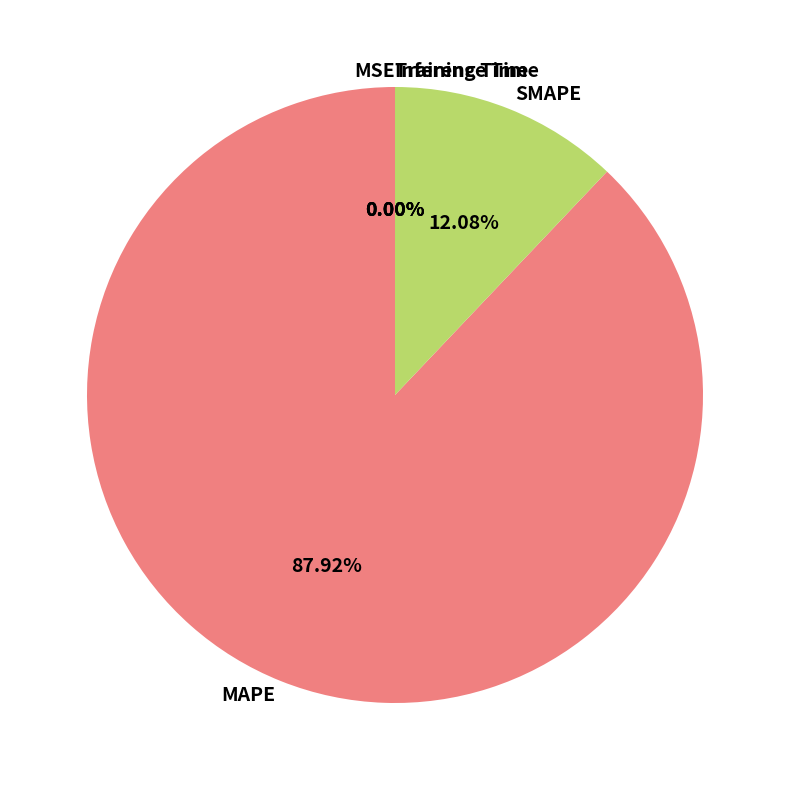

Which category has the biggest portion of the pie?

MAPE